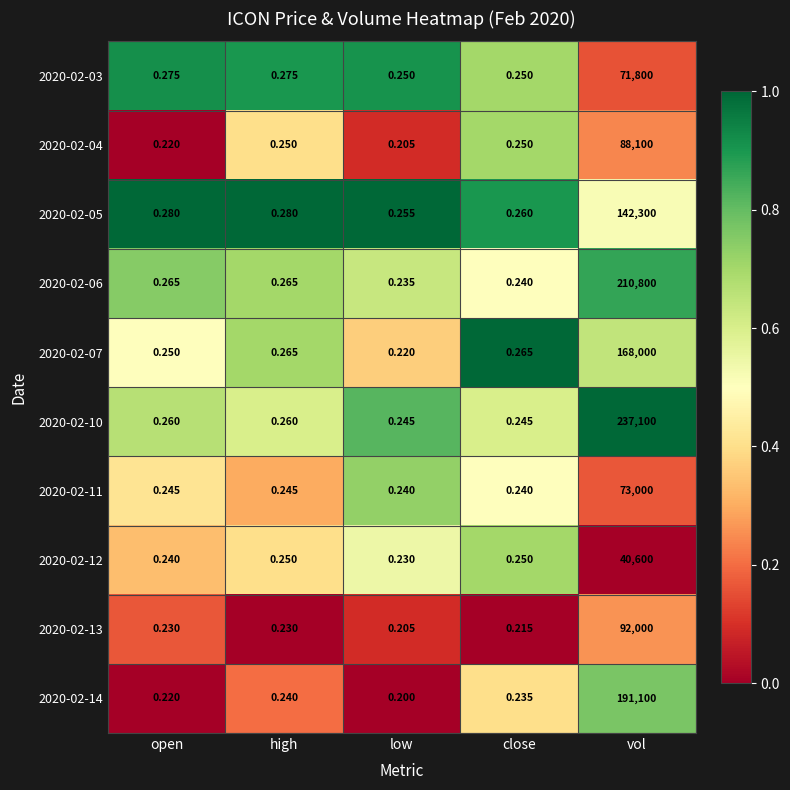

At which label does 2020-02-14 reach its minimum?

low